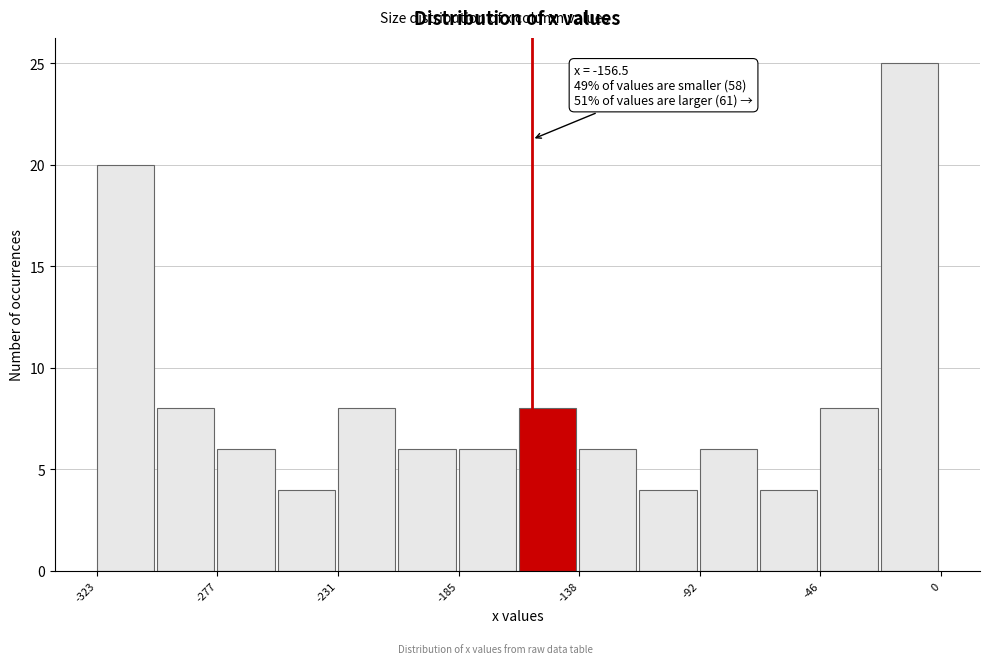

Over which range of the x-axis is the bar tallest?

-25 to 0